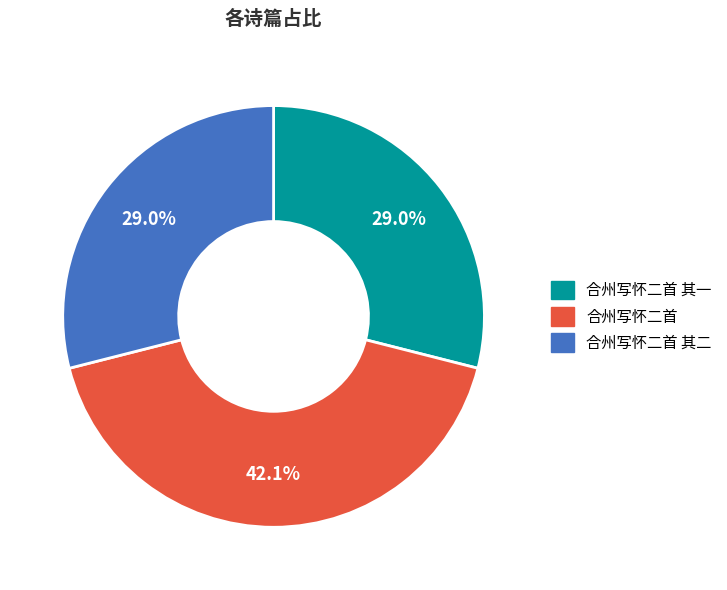

What is the ratio of the value at 合州写怀二首 其二 to the value at 合州写怀二首 其一?

1.0